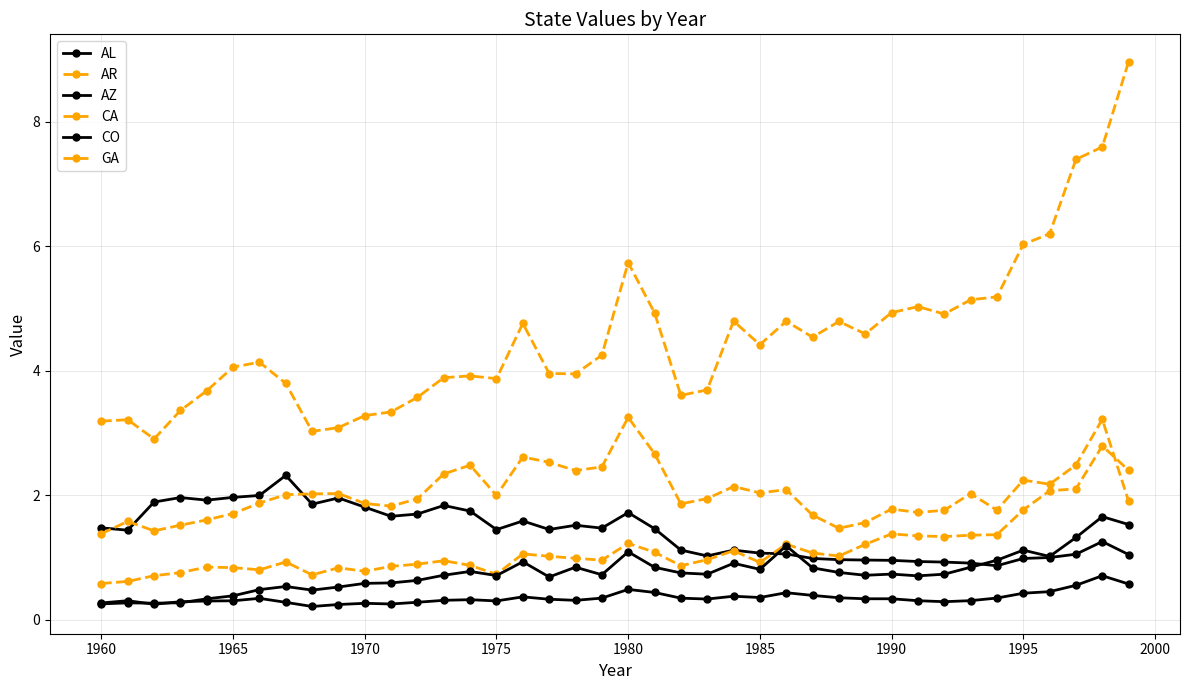

True or false: CA has more than 1 points higher than both neighbors.

True